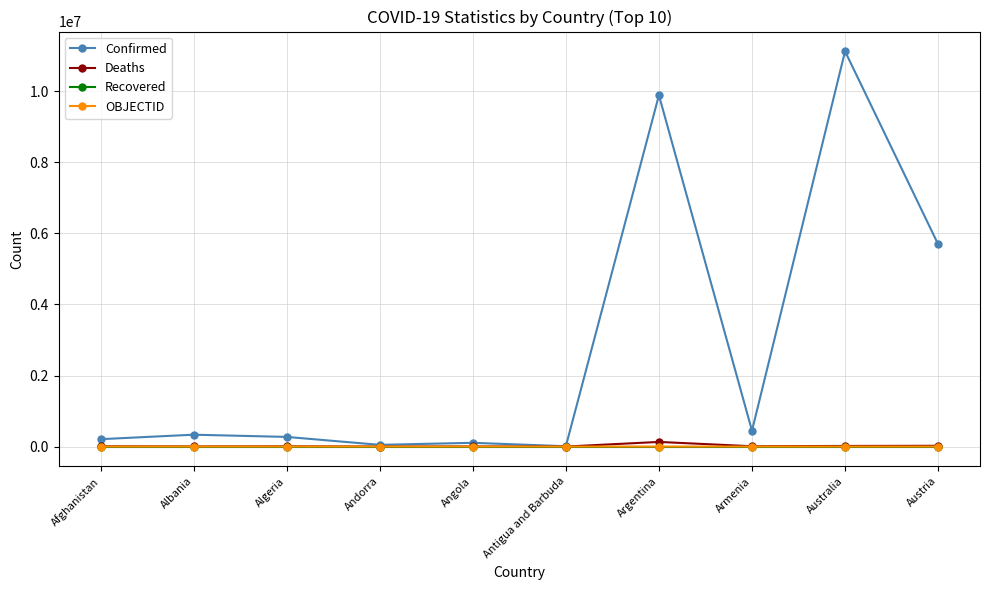

The value of Confirmed at Afghanistan is 207550. True or false?

True